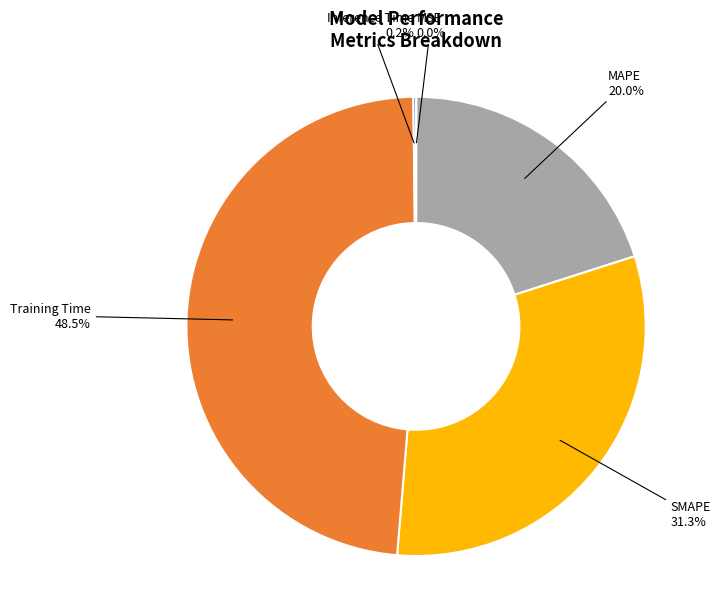

Is there a majority slice in this chart?

No